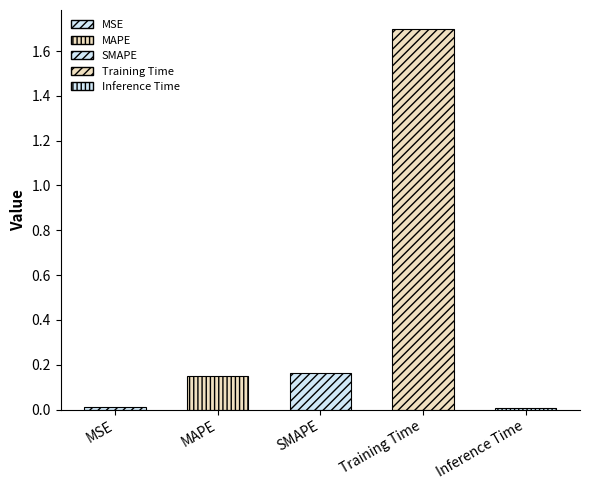

At which label is the value closest to 0?

Inference Time